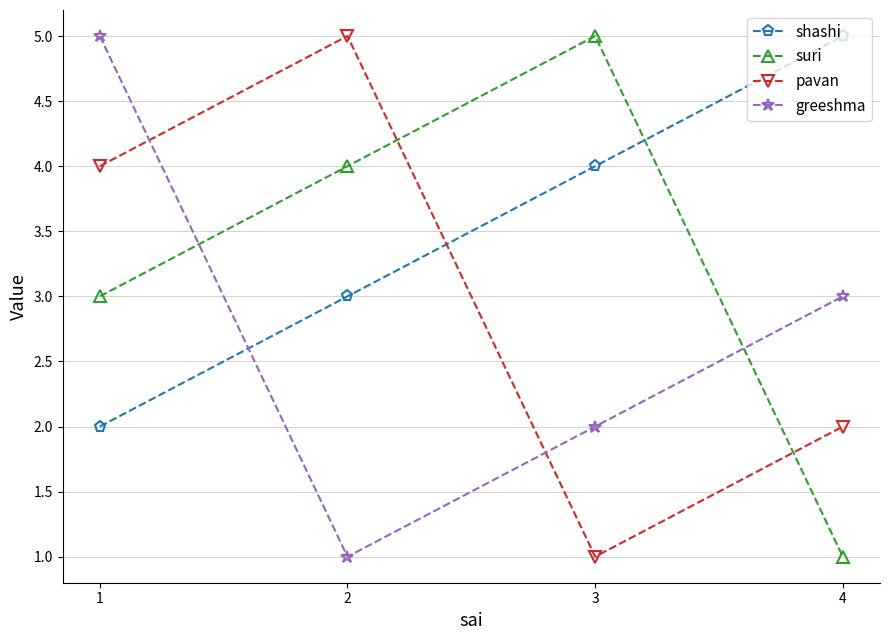

What is the lowest value of the greeshma series?

1